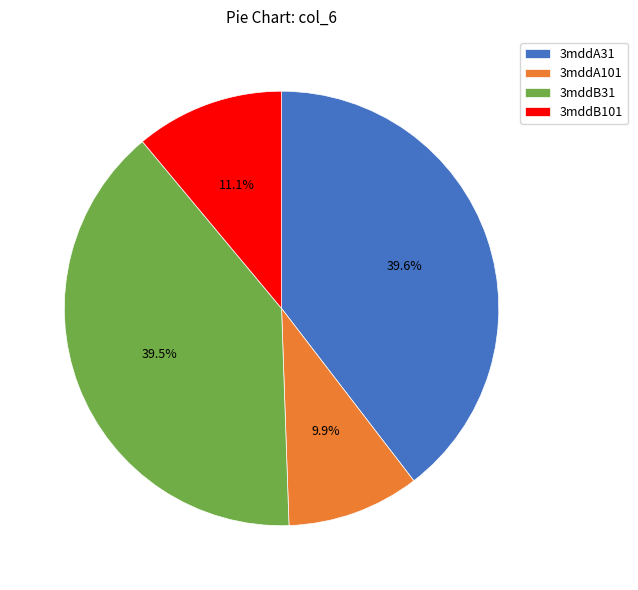

The 3mddB101 slice represents 11% of the pie. True or false?

True